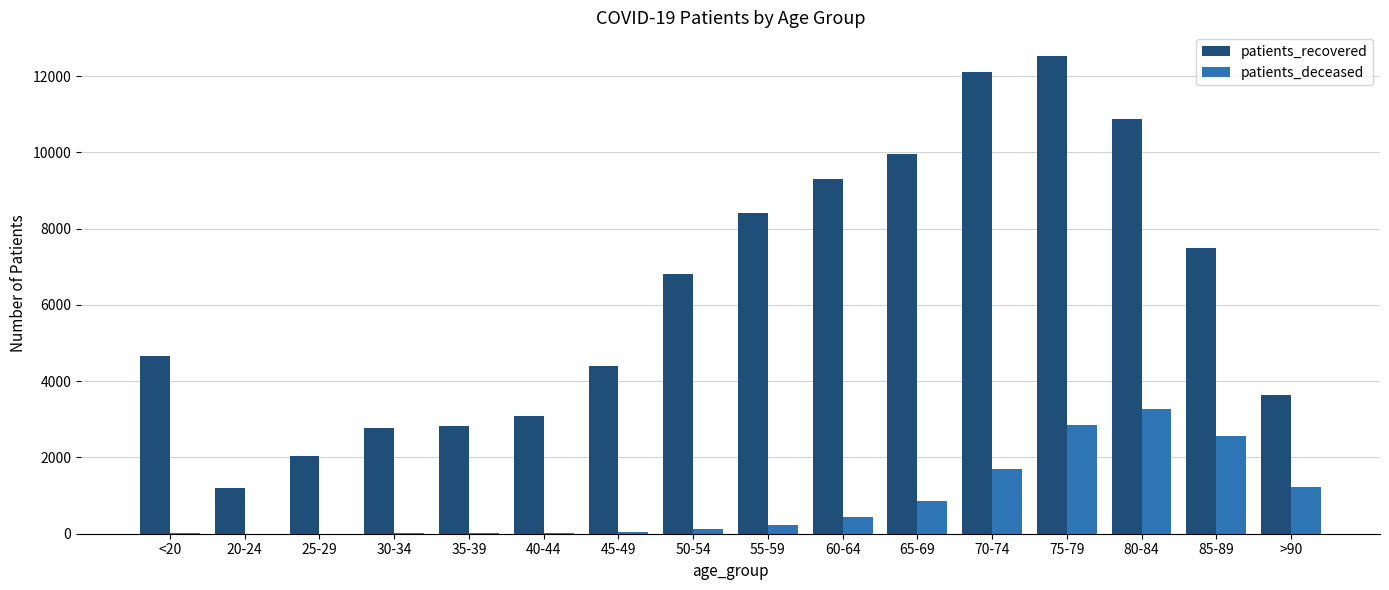

What is the sum of all patients_recovered values?

102089